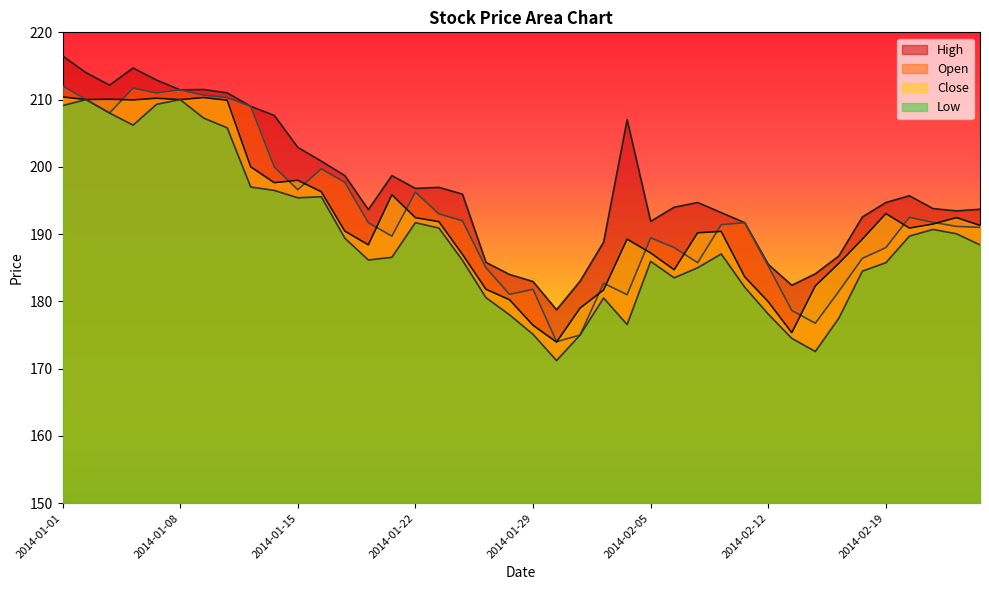

True or false: High and Close intersect in this chart.

False